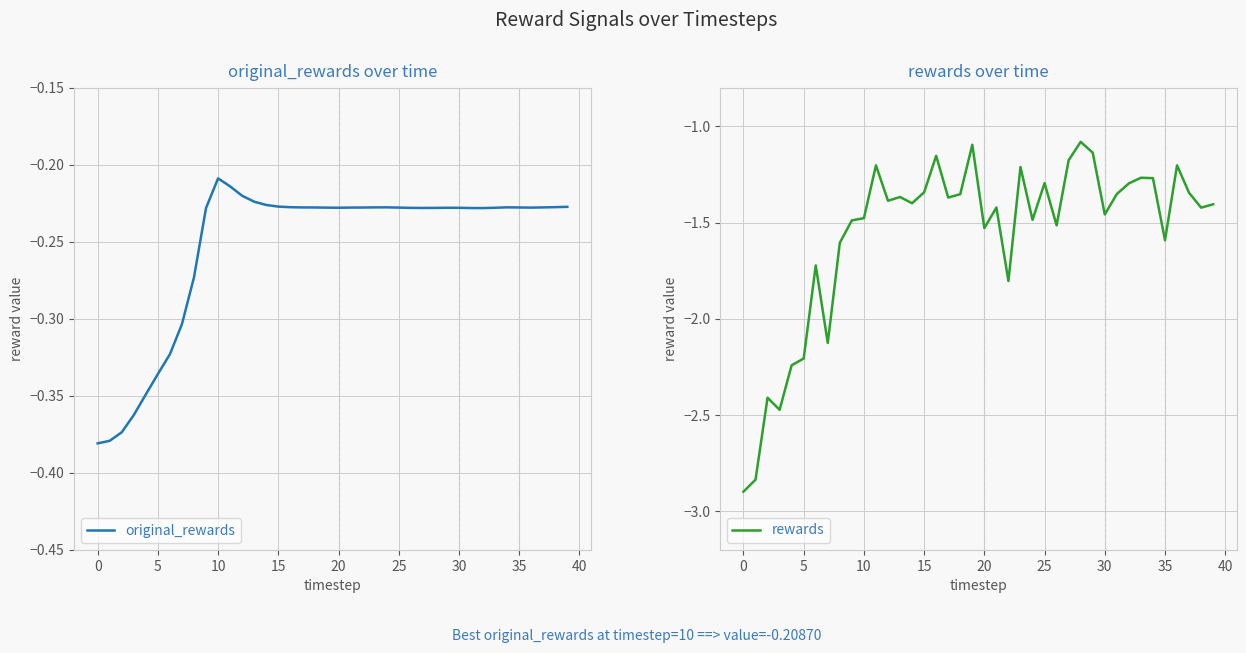

What are all the series names shown in the legend?

original_rewards, rewards